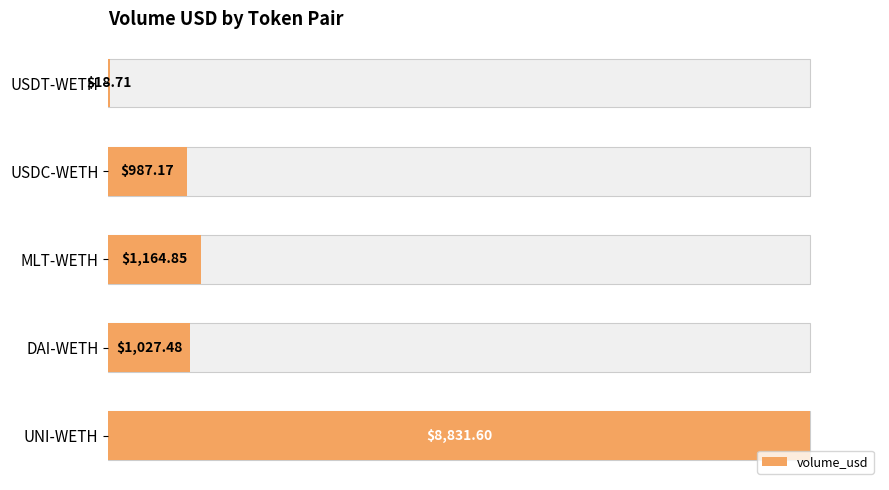

What is the change in value from USDC-WETH to USDT-WETH?

-11.0